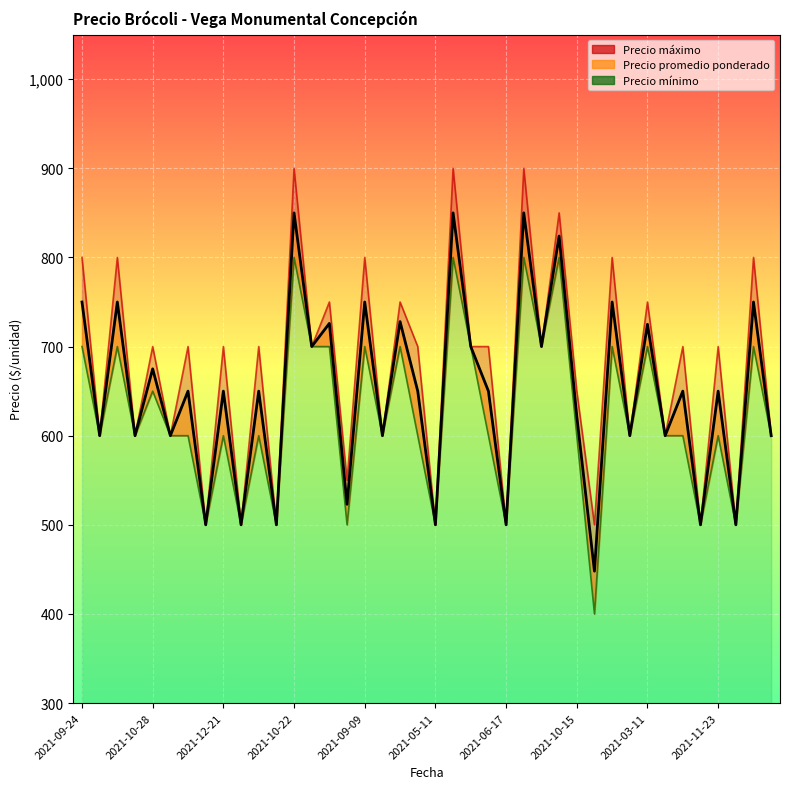

True or false: Precio promedio ponderado has more than 2 interior local peaks.

True